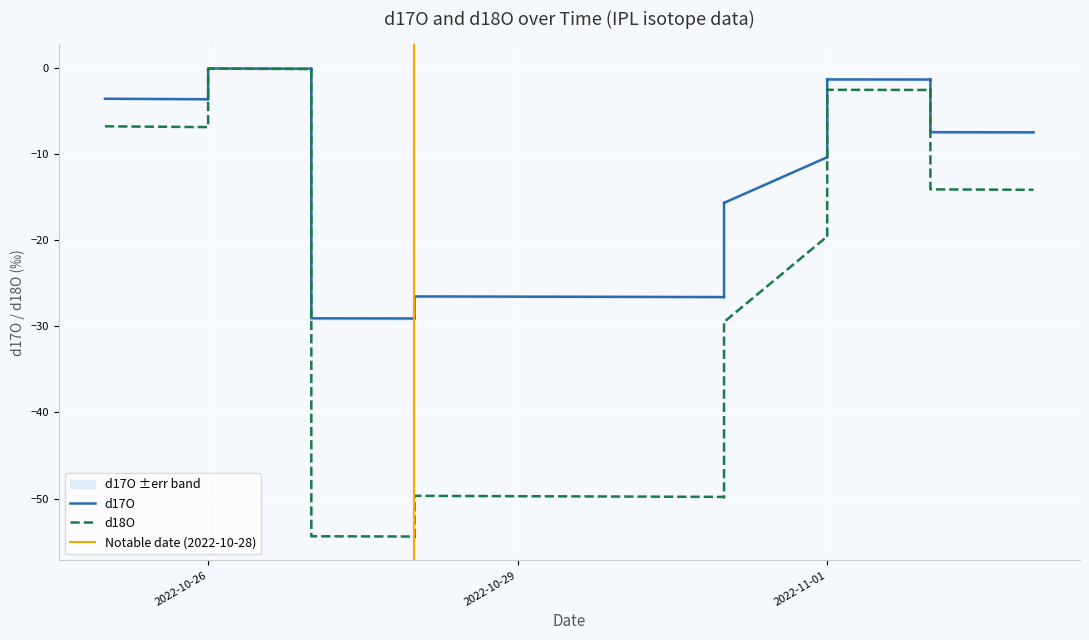

Which category has the highest value in the d18O series?

2022-10-26